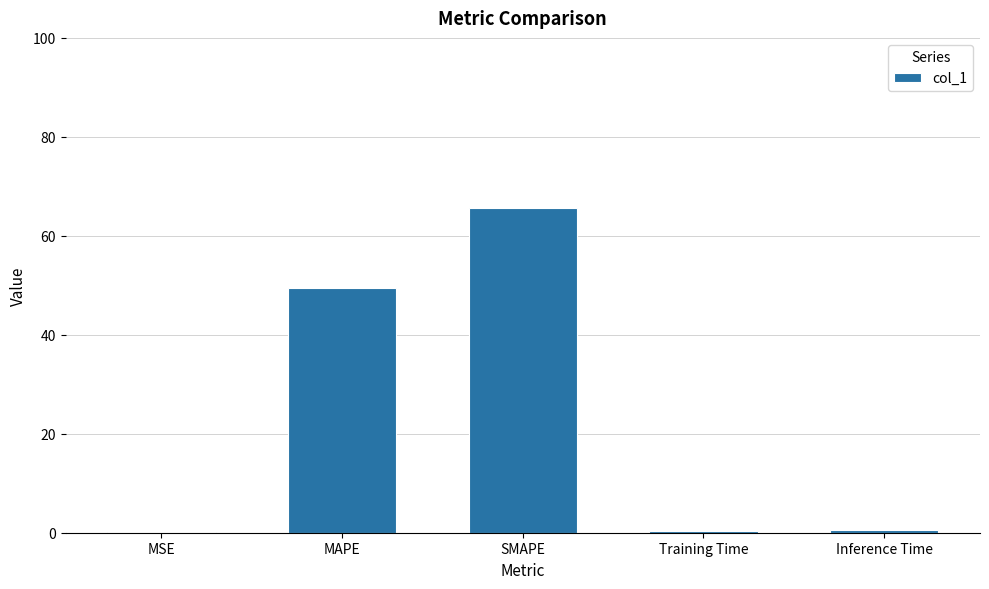

What is the difference between the values at MAPE and Inference Time?

48.9